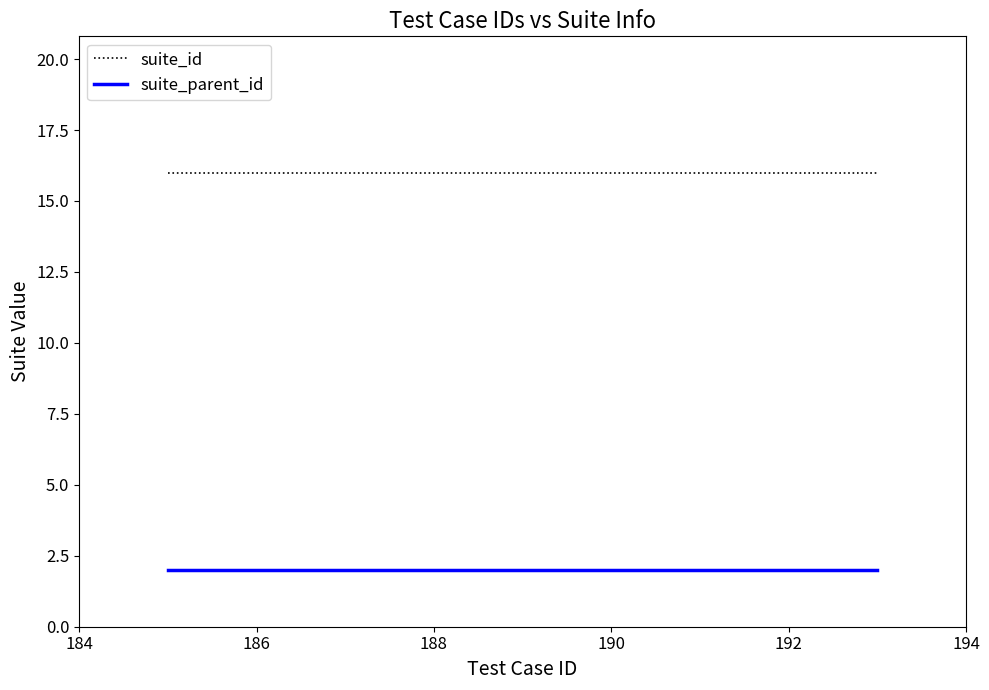

What are all the series names shown in the legend?

suite_id, suite_parent_id